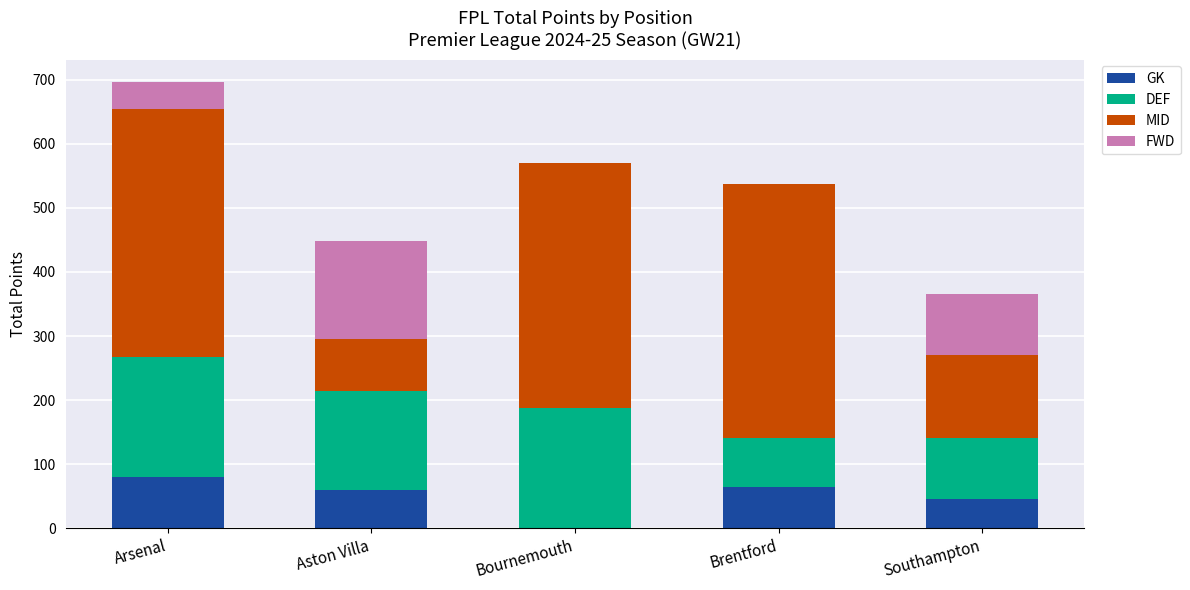

What is the maximum value for GK?

80